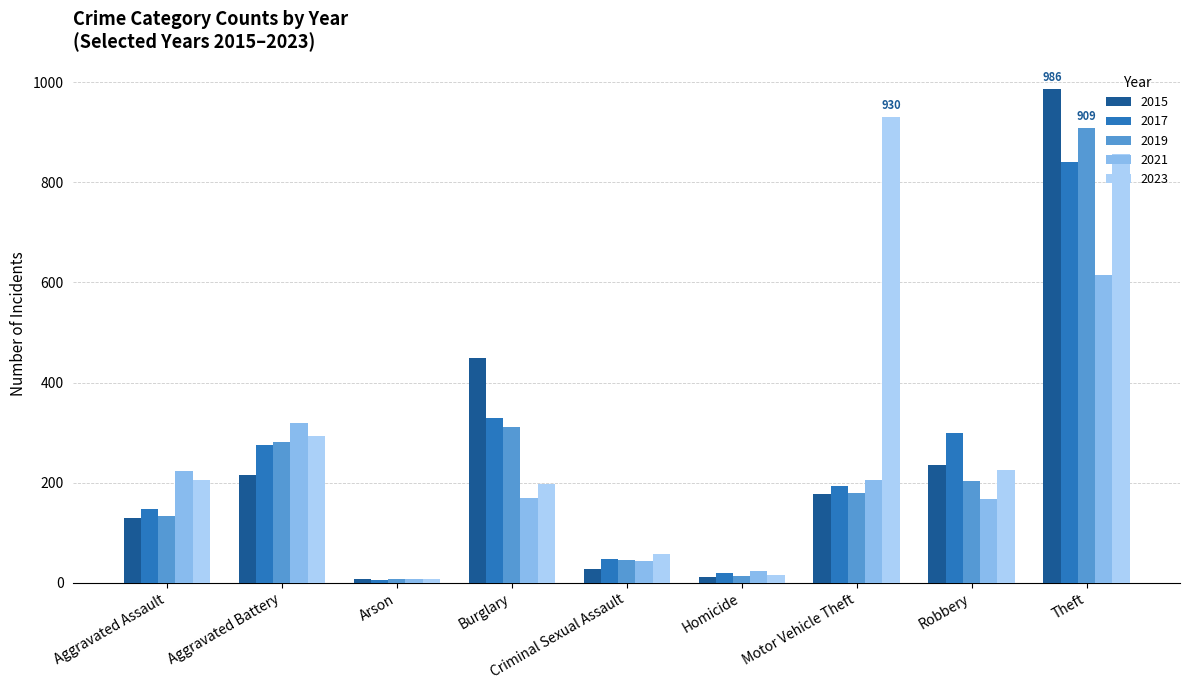

What is the total value across all series at Burglary?

1455